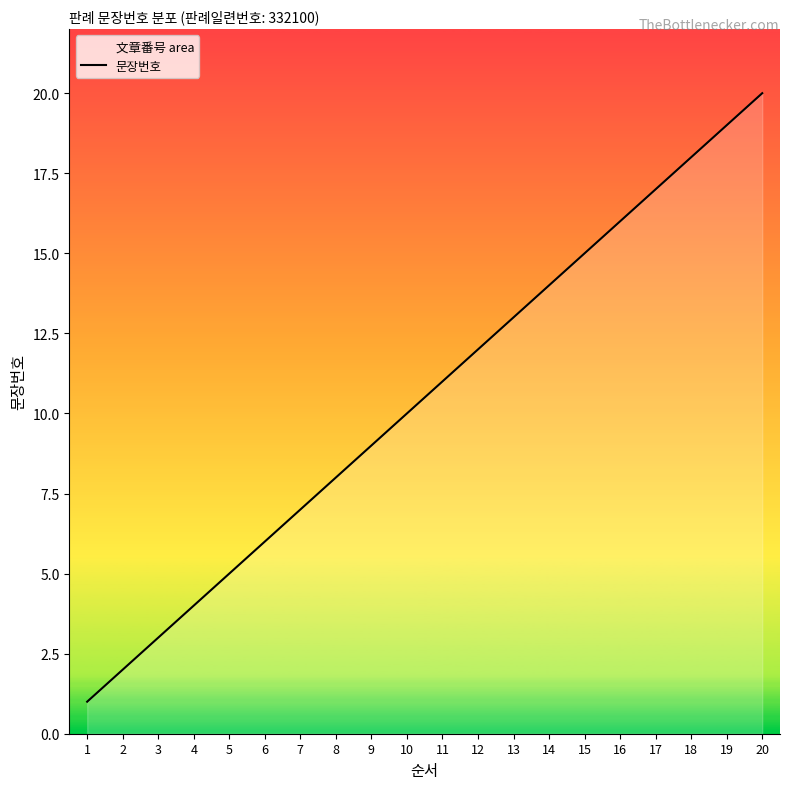

The chart shows a value of 16 at 16. True or false?

True